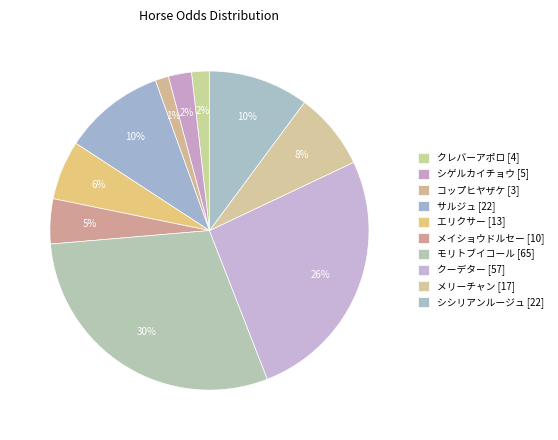

Combined, do コップヒヤザケ and メリーチャン account for over 50%?

No